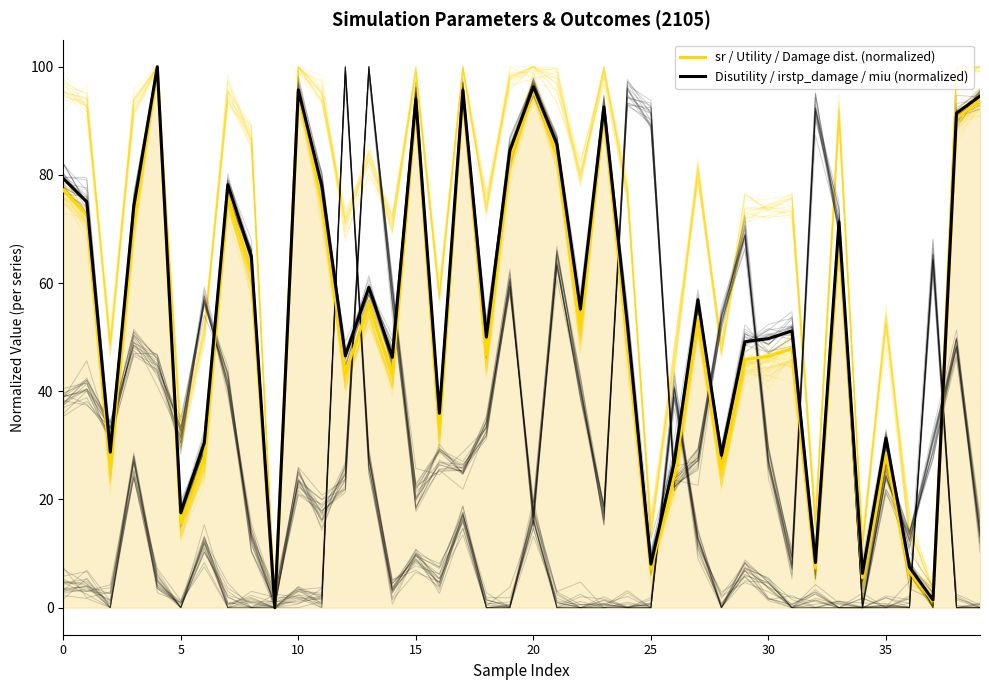

How many series are shown in this chart?

2